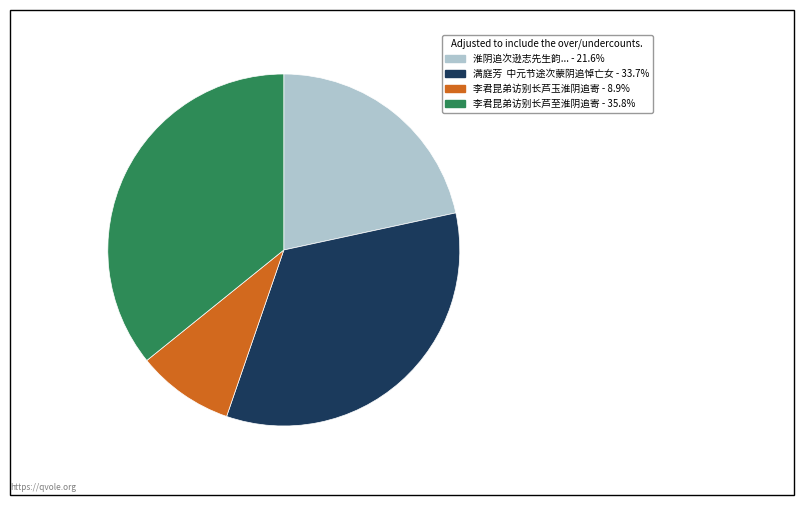

Does any single category account for the majority?

No